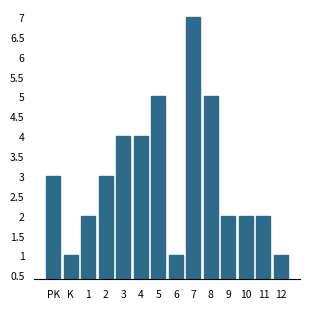

Reading right to left, list all the values displayed in this chart.

1	2	2	2	5	7	1	5	4	4	3	2	1	3